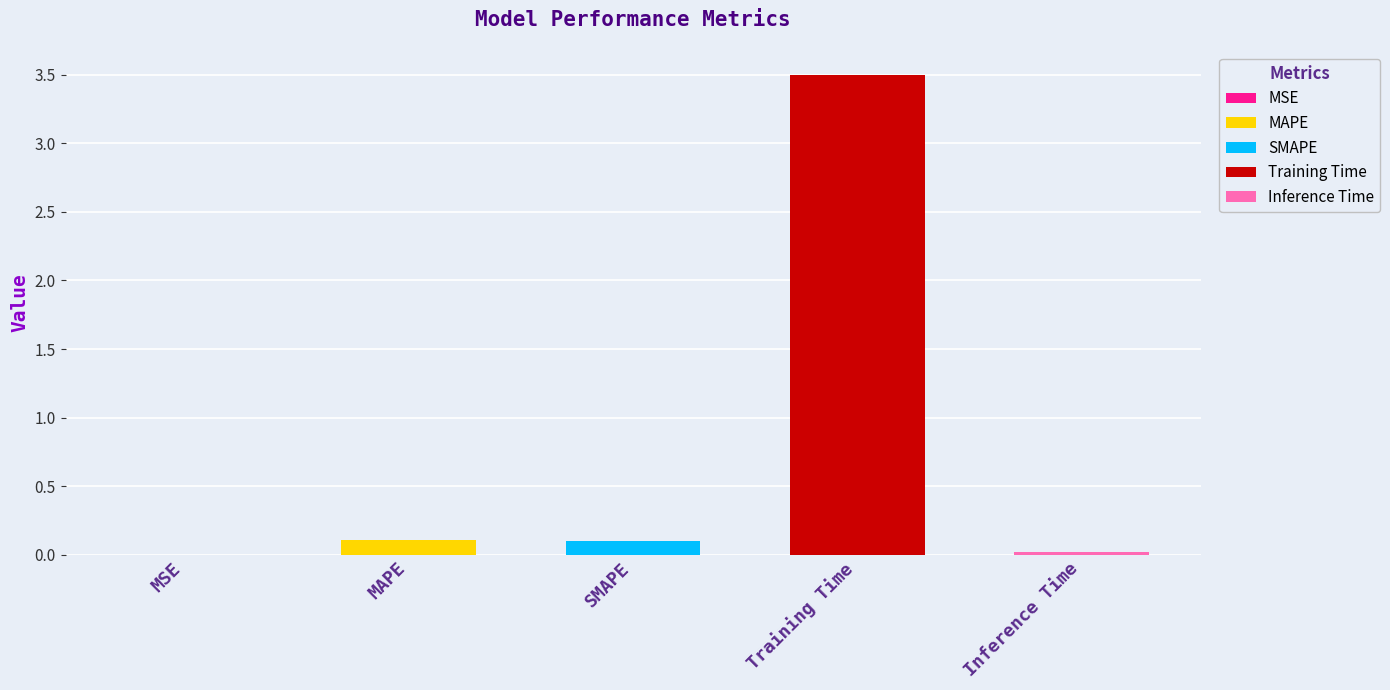

What is the difference between the maximum and second lowest values?

3.5